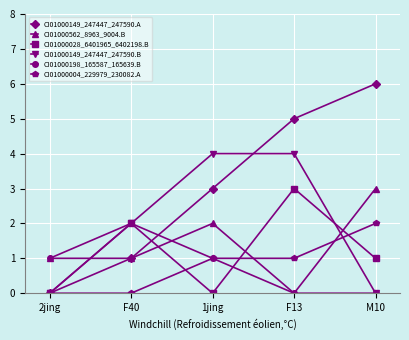

Reading left to right, list all the values displayed in this chart.

CI01000149_247447_247590.A: 2jing=0	F40=1	1jing=3	F13=5	M10=6
CI01000562_8963_9004.B: 2jing=1	F40=1	1jing=2	F13=0	M10=3
CI01000028_6401965_6402198.B: 2jing=0	F40=2	1jing=0	F13=3	M10=1
CI01000149_247447_247590.B: 2jing=0	F40=2	1jing=4	F13=4	M10=0
CI01000198_165587_165639.B: 2jing=1	F40=2	1jing=1	F13=0	M10=0
CI01000004_229979_230082.A: 2jing=0	F40=0	1jing=1	F13=1	M10=2